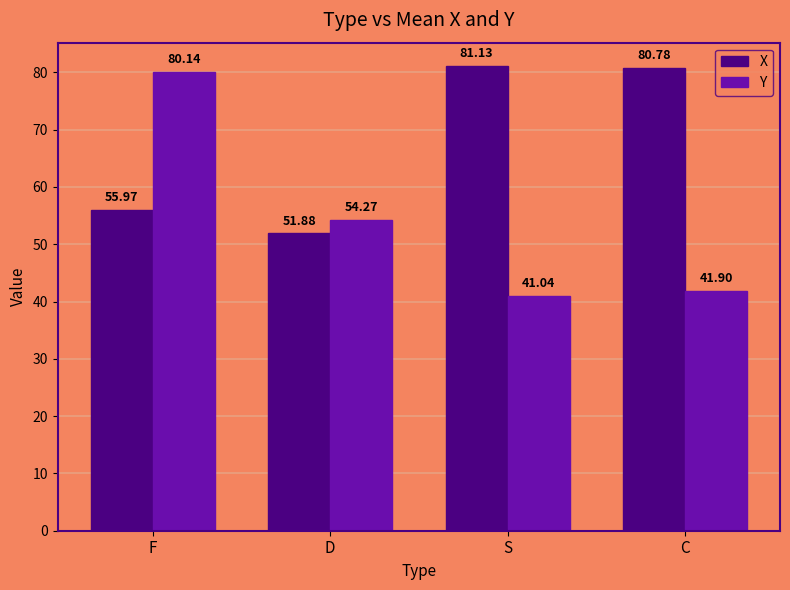

How many series are shown in this chart?

2